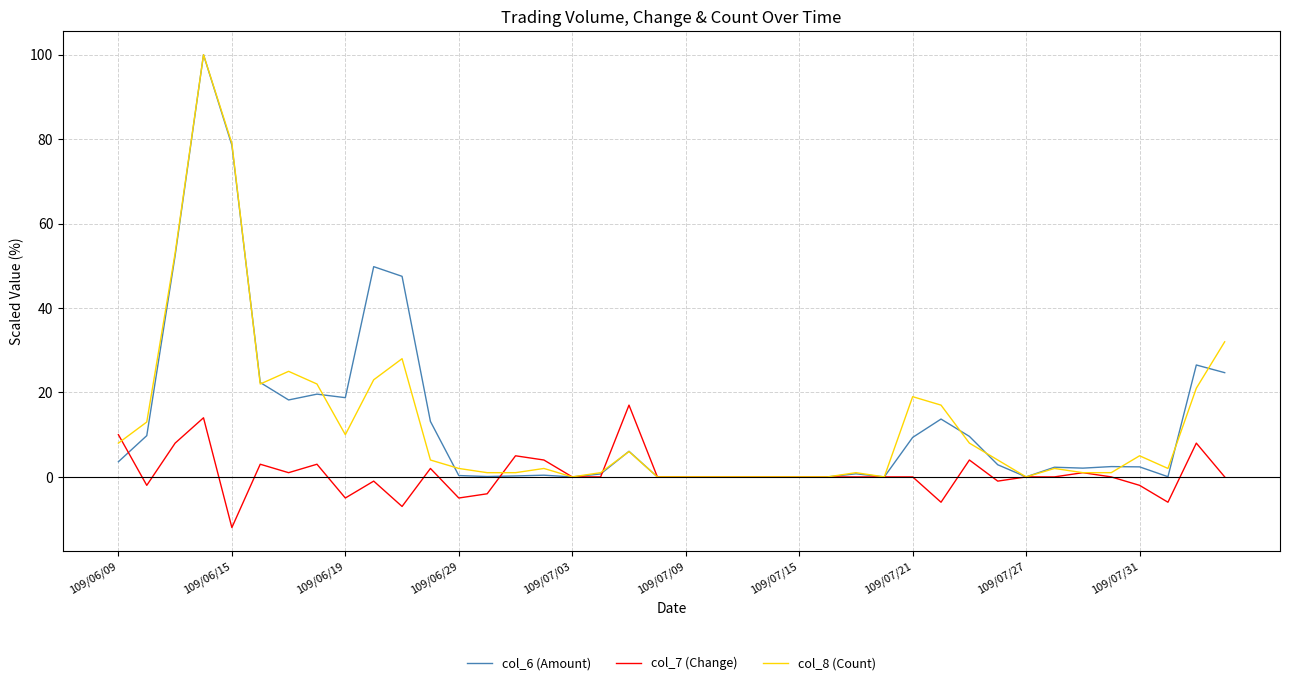

What is the maximum value for col_6 (Amount)?

100.0